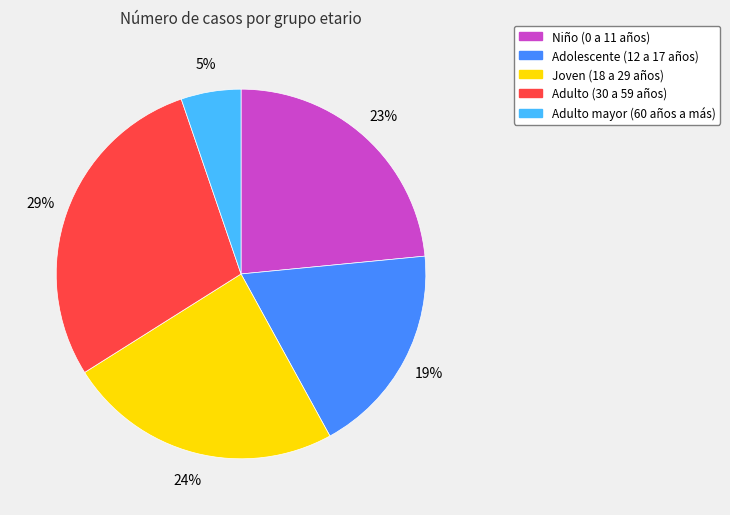

Which slice is the smallest?

Adulto mayor (60 años a más)